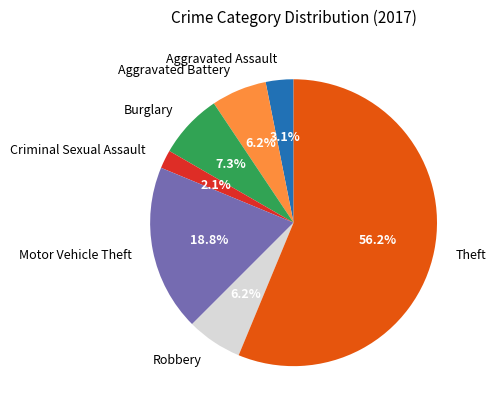

What percentage is the Motor Vehicle Theft slice, to the nearest percent?

19%